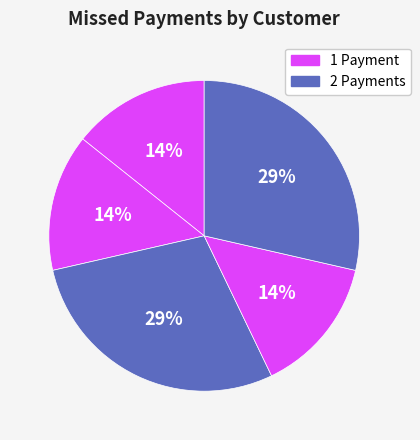

How many slices are in this pie chart?

5